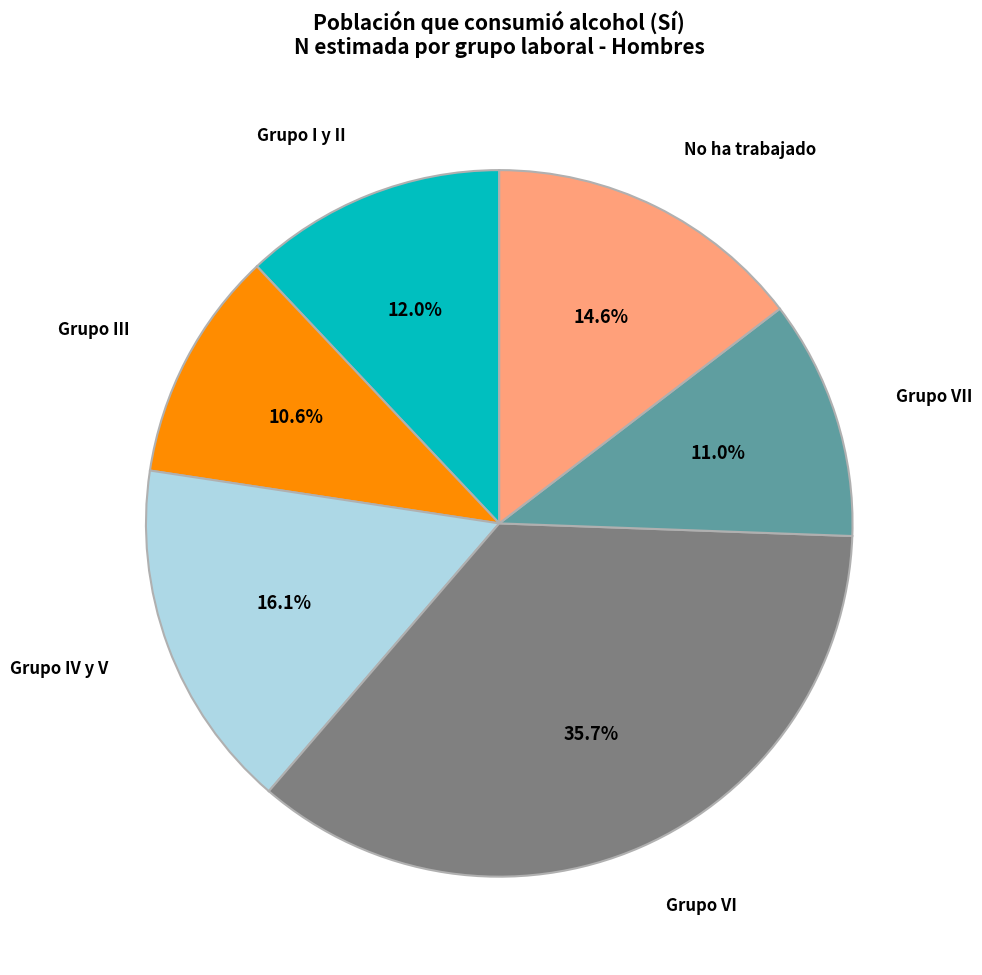

Is there a majority slice in this chart?

No